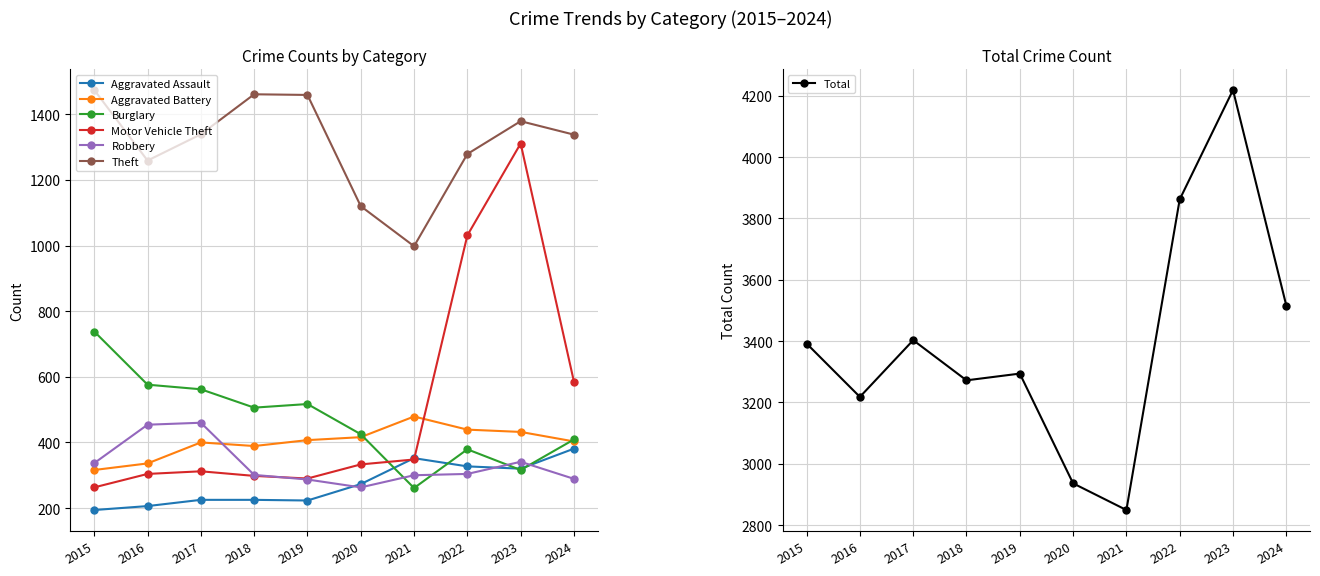

The value of Robbery at 2018 is 301. True or false?

True